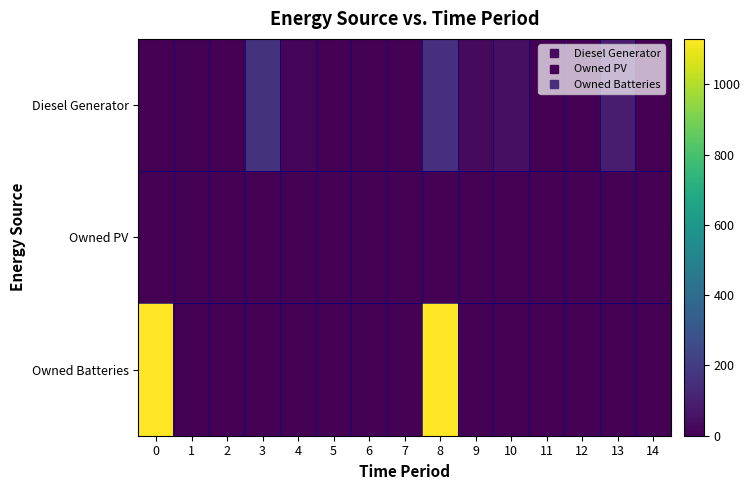

At 5, list the series in order from smallest to largest.

Diesel Generator, Owned PV, Owned Batteries